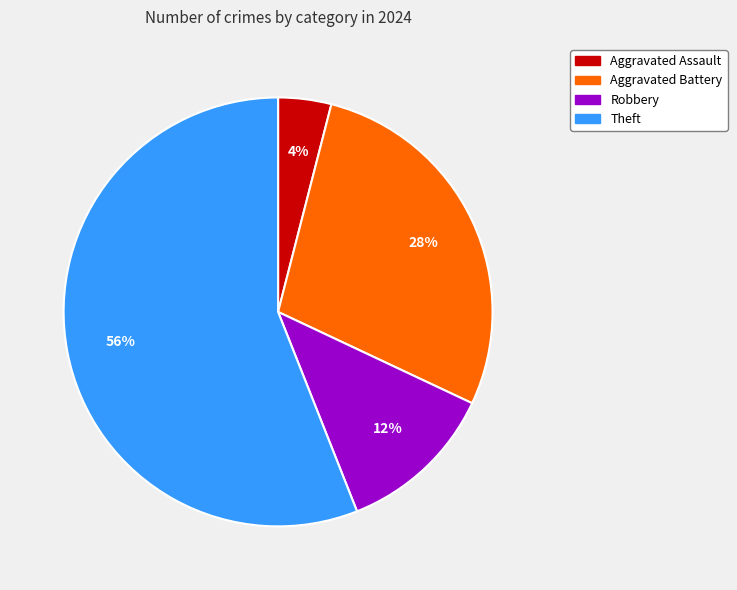

Is the sum of Robbery and Aggravated Battery greater than half?

No